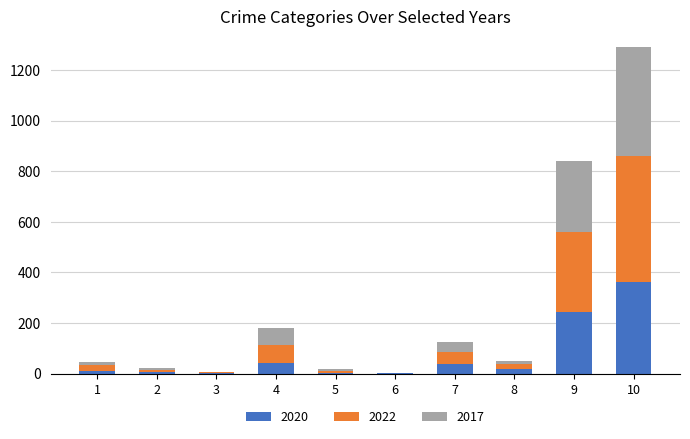

At which category is the sum across all series the highest?

10